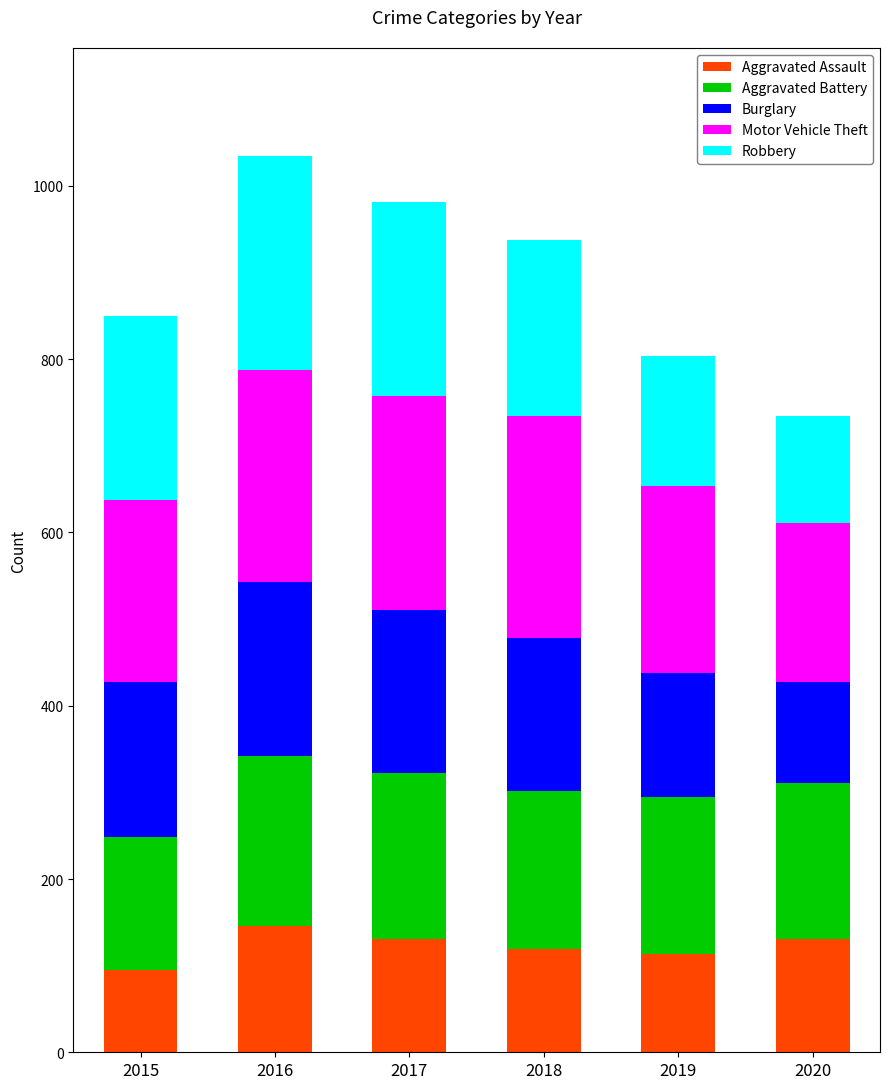

What is the difference between the Aggravated Assault values at 2019 and 2016?

33